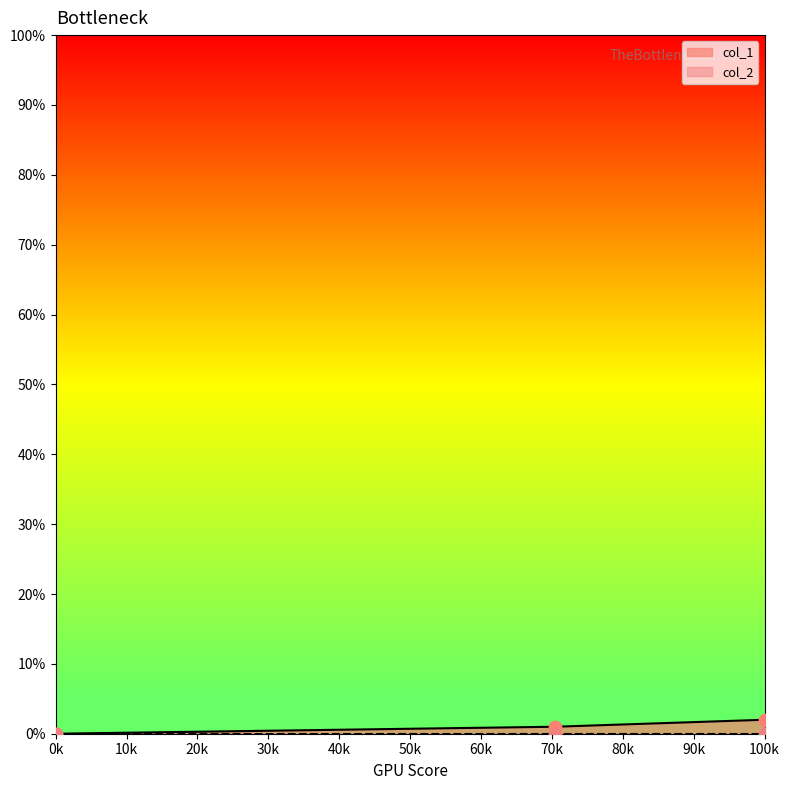

The col_1 series shows 2 at 100k. True or false?

True